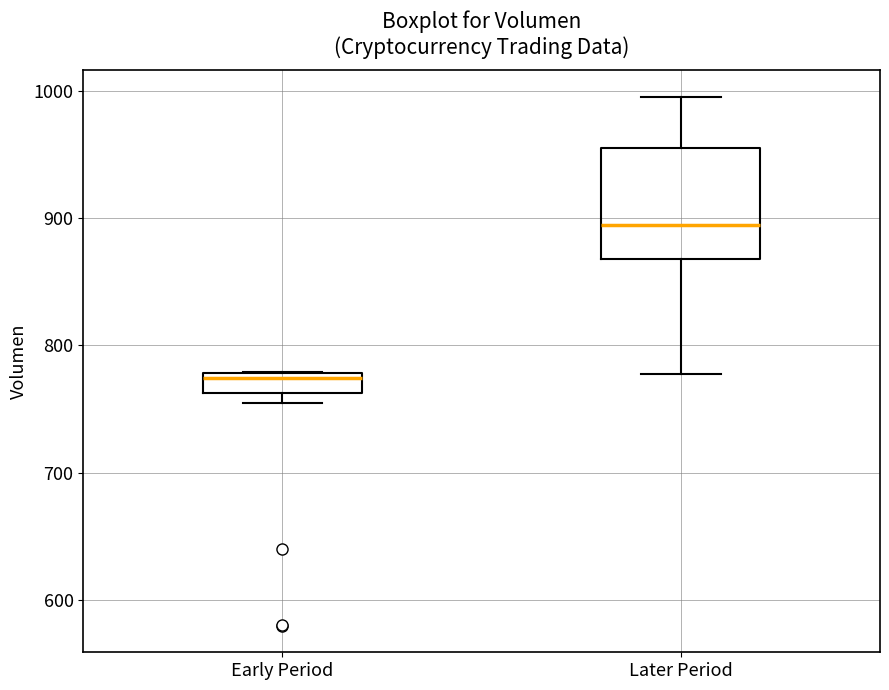

Which box has the lowest median line?

Early Period